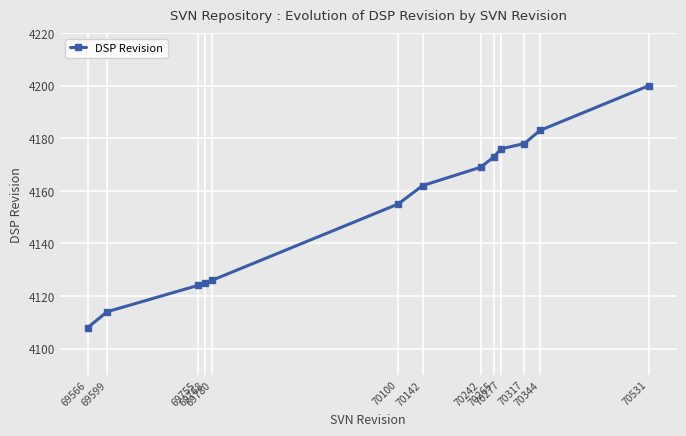

What is the maximum value shown in the chart?

4200